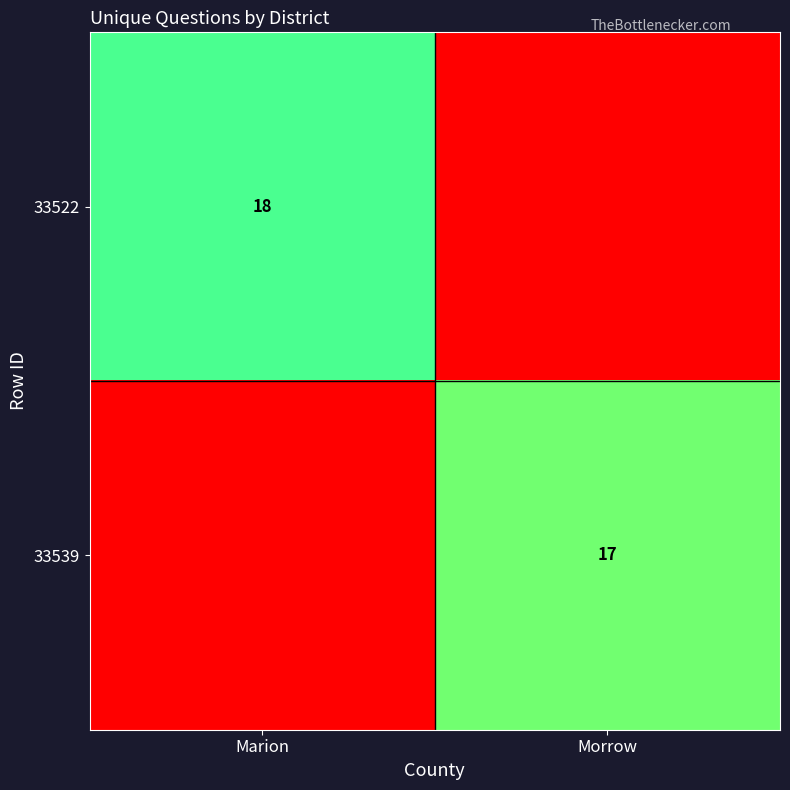

Which label corresponds to the largest value in the chart?

Marion